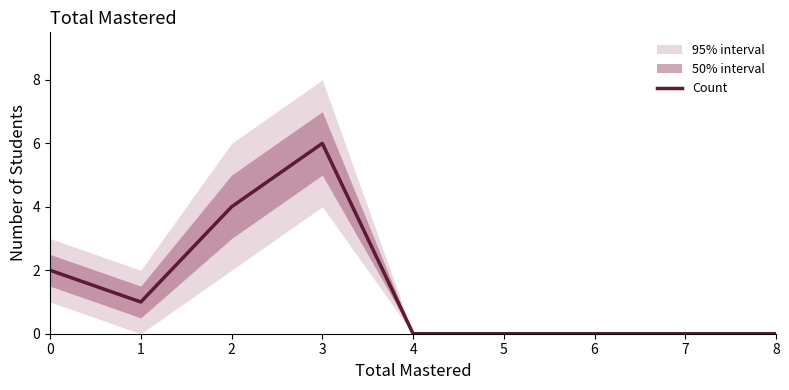

How many points are higher than both their immediate neighbors (excluding endpoints)?

1